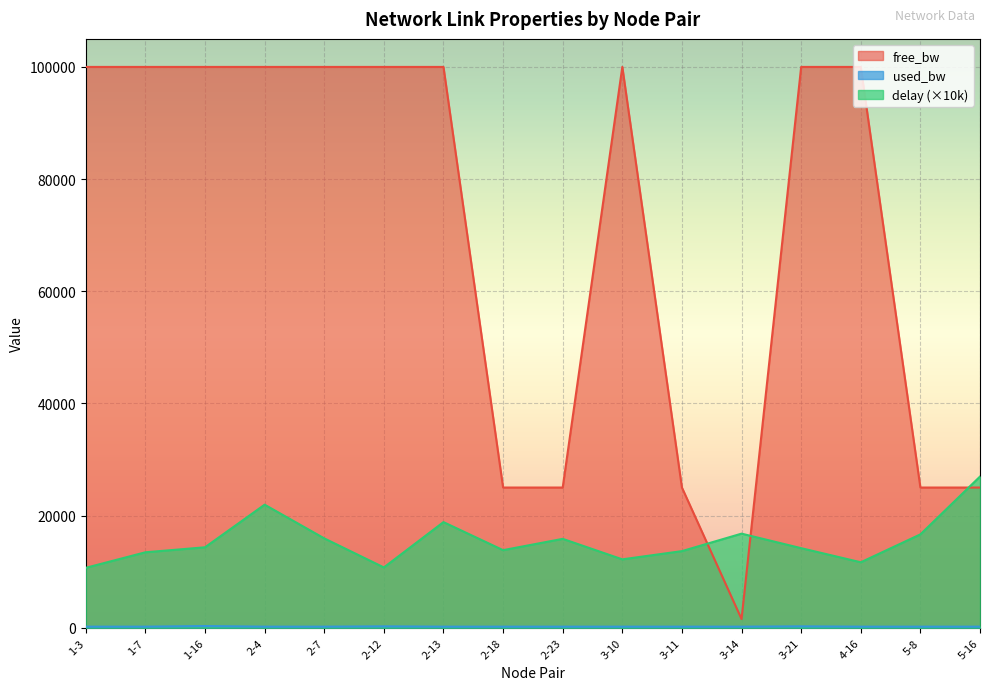

True or false: delay and used_bw intersect in this chart.

False